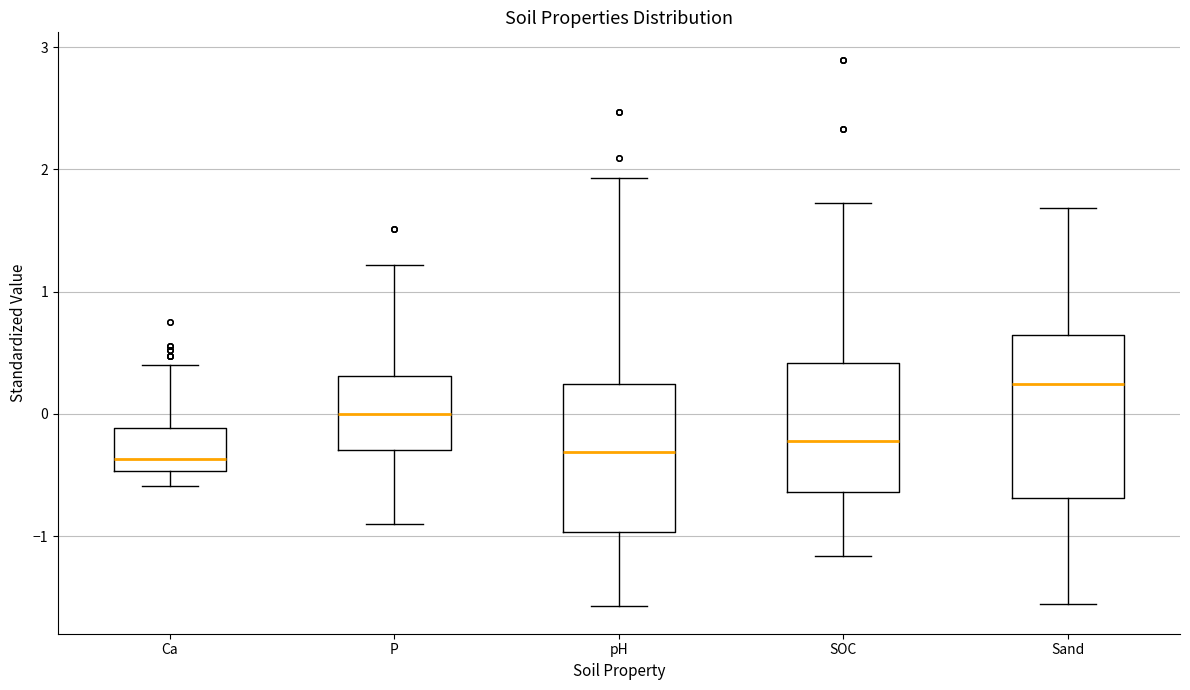

Comparing the boxes themselves (not the whiskers), which one is the tallest?

Sand